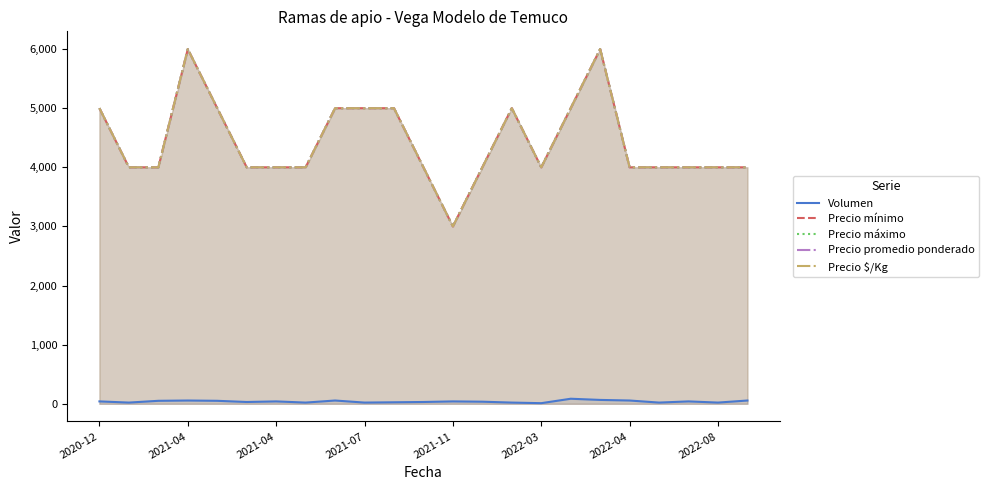

What is the sum of the Precio $/Kg values at 2021-07 and 16?

11000